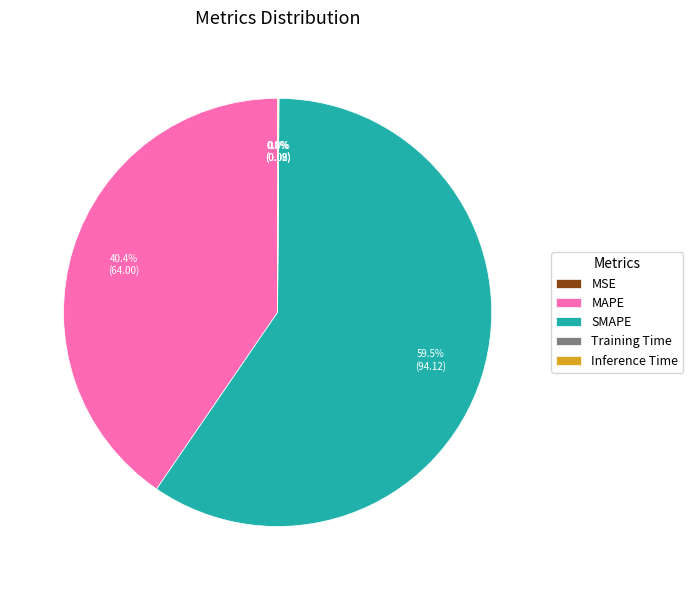

Which category has the biggest portion of the pie?

SMAPE